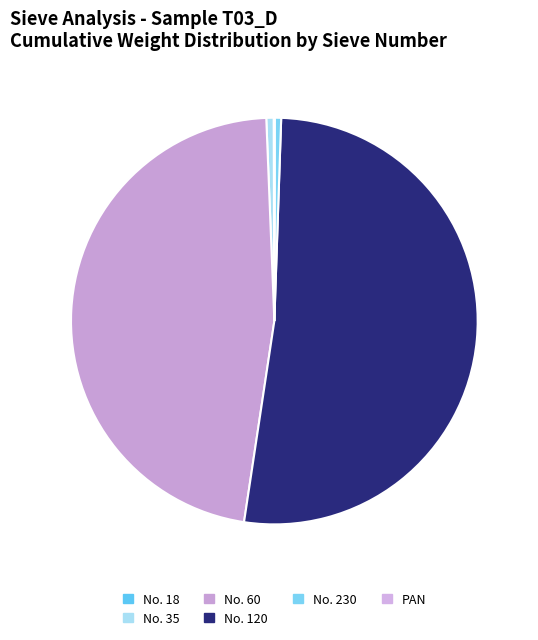

What percentage is NOT represented by No. 35?

99.8%